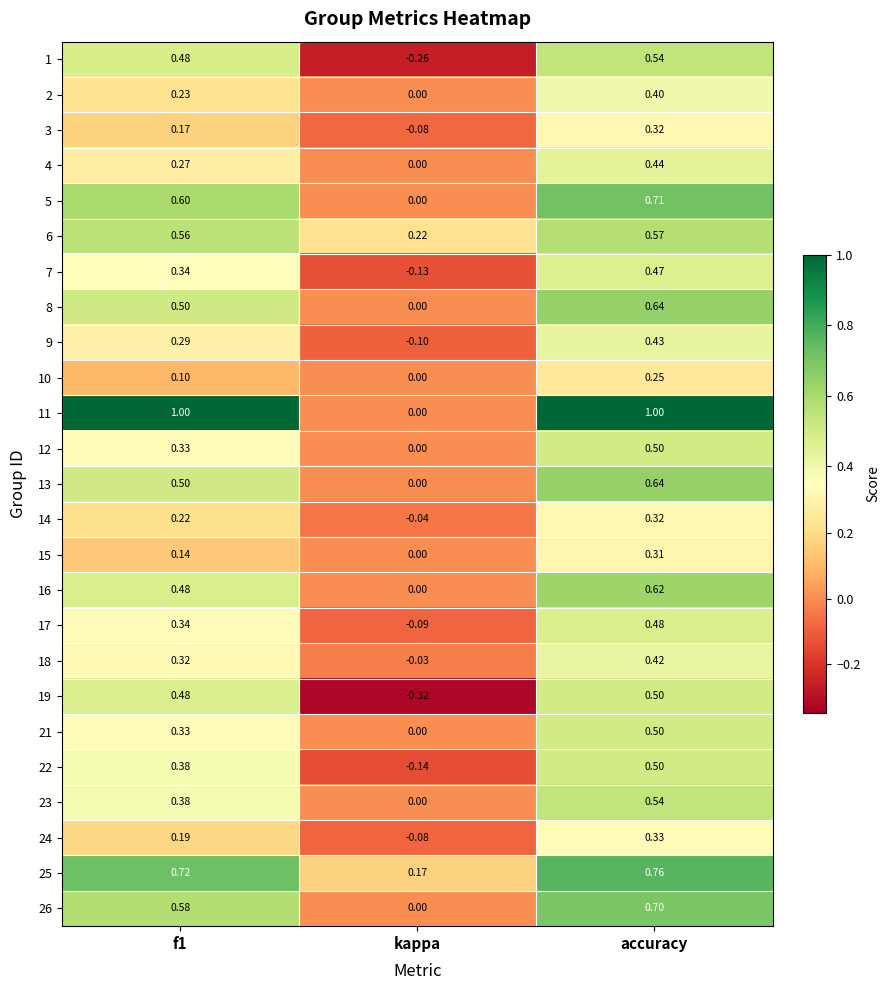

Where is 9 nearest to the value 0?

kappa